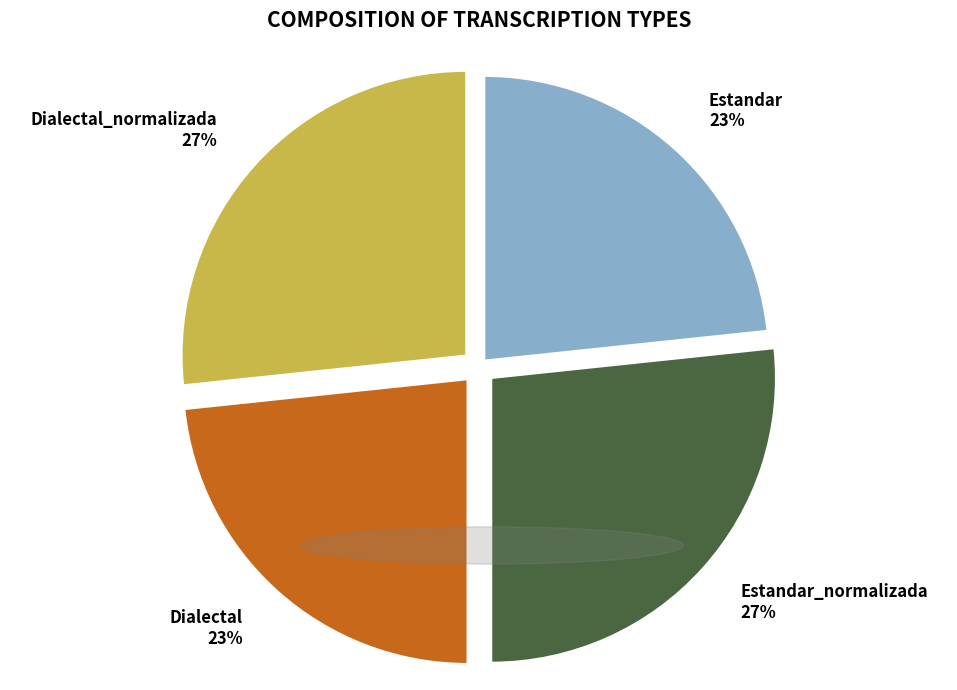

To the nearest percent, what percentage of the pie is Dialectal_normalizada 27%?

27%